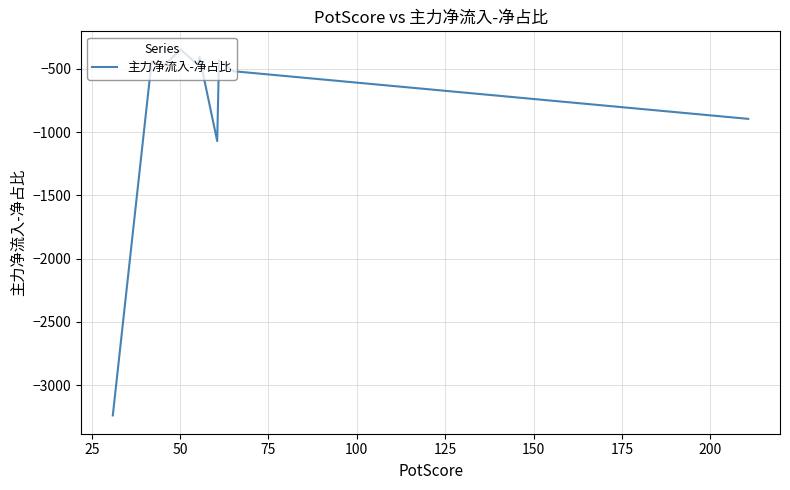

What is the smallest value displayed?

-3240.6